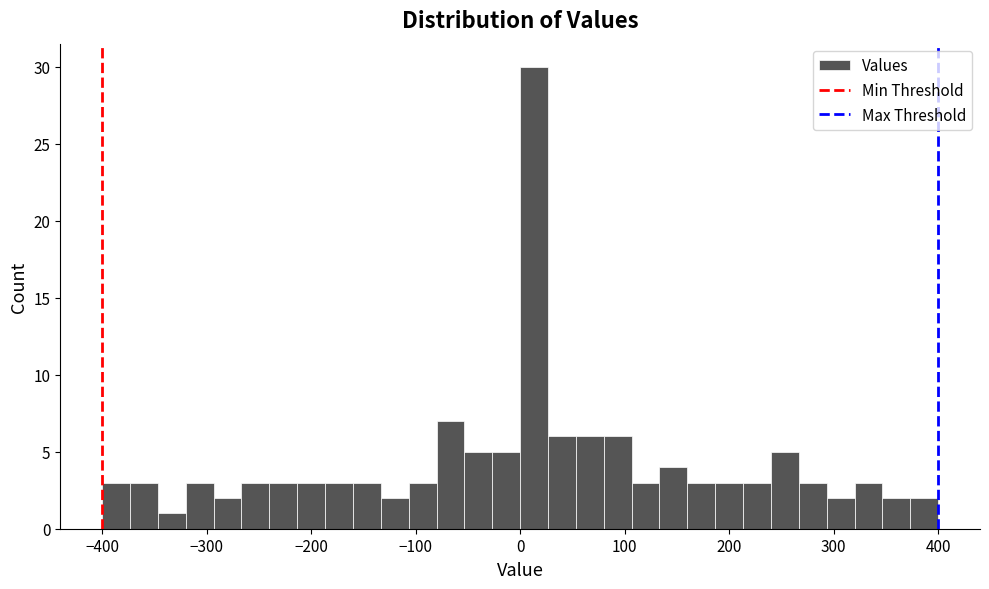

Around what value on the x-axis is the tallest bar? Give the approximate position of its centre, as read against the axis.

10